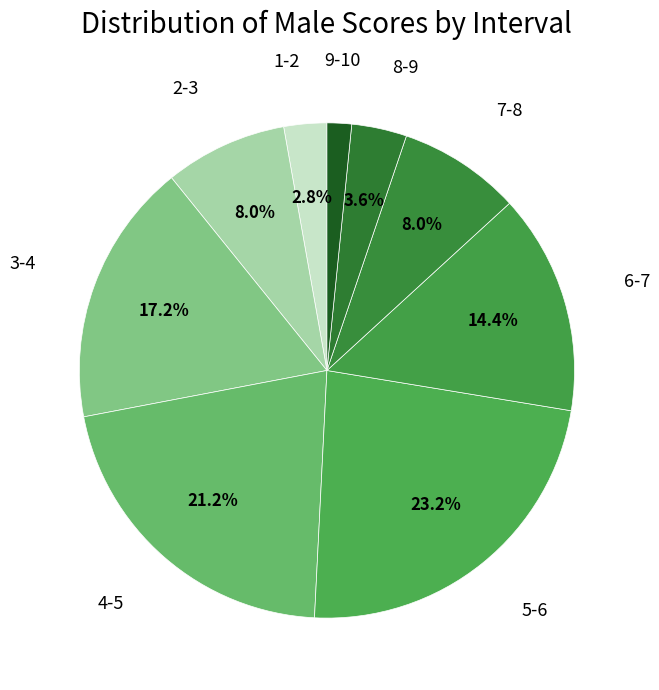

To the nearest percent, what is the difference between the largest and smallest slice percentages?

22%